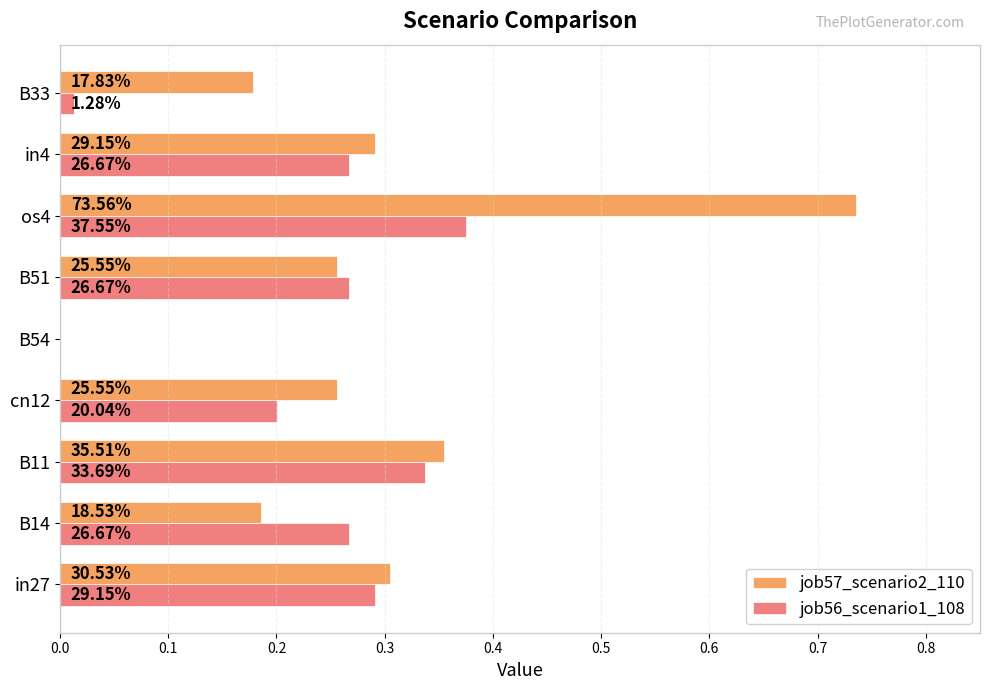

What are all the series names shown in the legend?

job57_scenario2_110, job56_scenario1_108